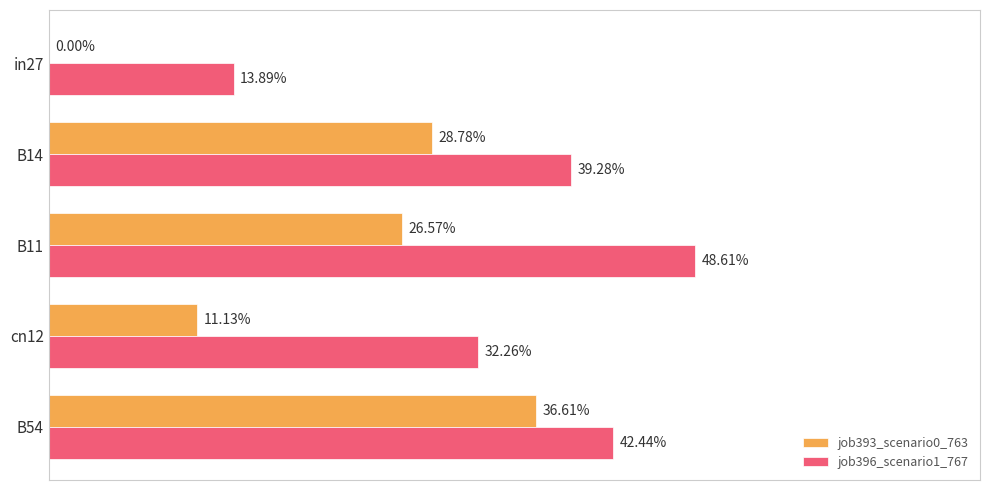

What are all the series names shown in the legend?

job393_scenario0_763, job396_scenario1_767